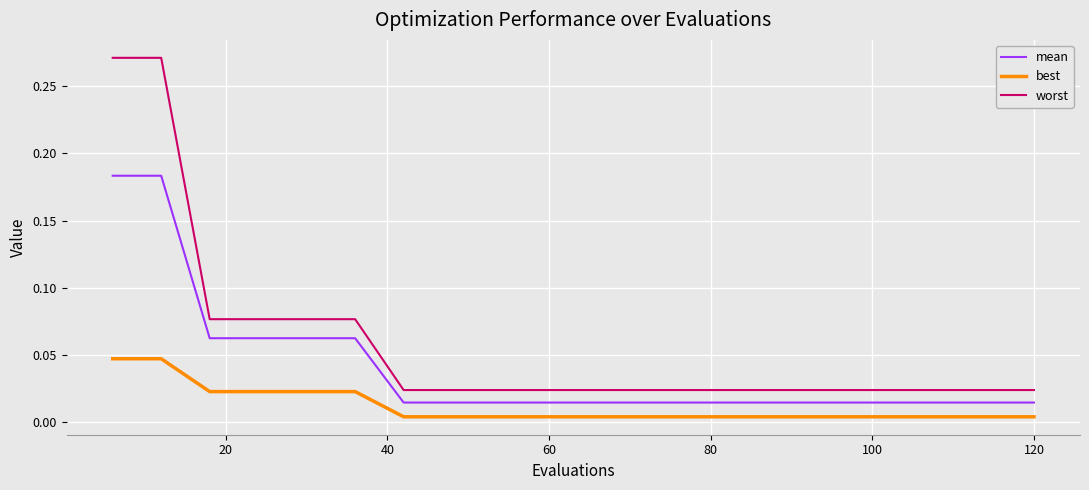

Which series has the largest total across all categories?

worst